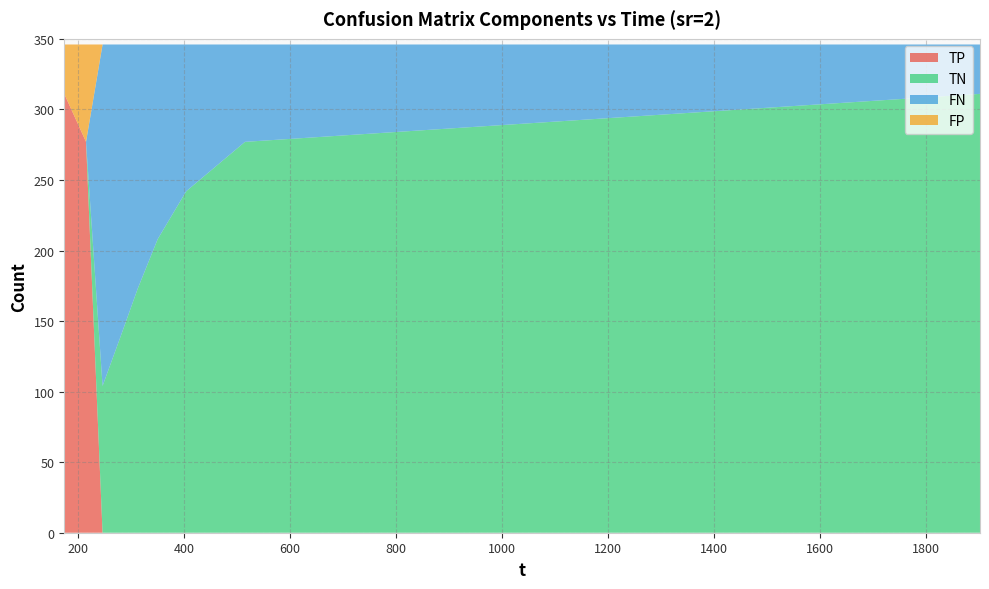

Reading left to right, list all the values displayed in this chart.

TP: 311	277	0	0	0	0	0	0	0
TN: 0	0	104	138	173	208	242	277	311
FN: 0	0	242	208	173	138	104	69	35
FP: 35	69	0	0	0	0	0	0	0